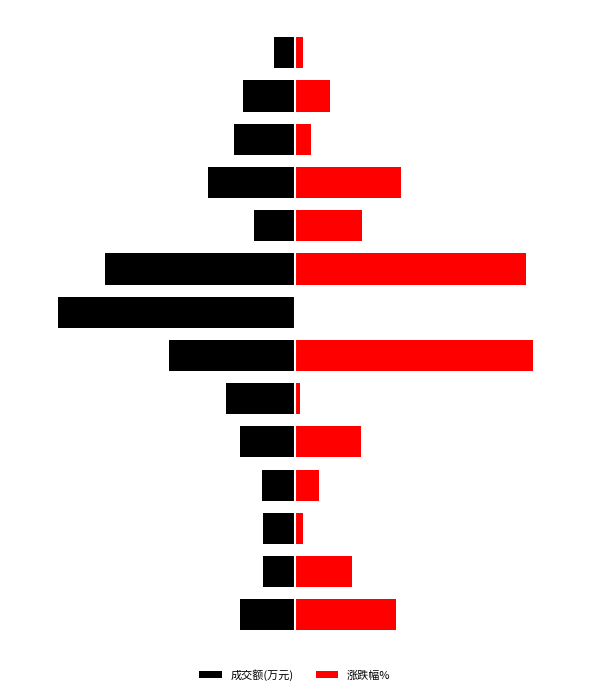

What are all the series names shown in the legend?

成交额(万元), 涨跌幅%